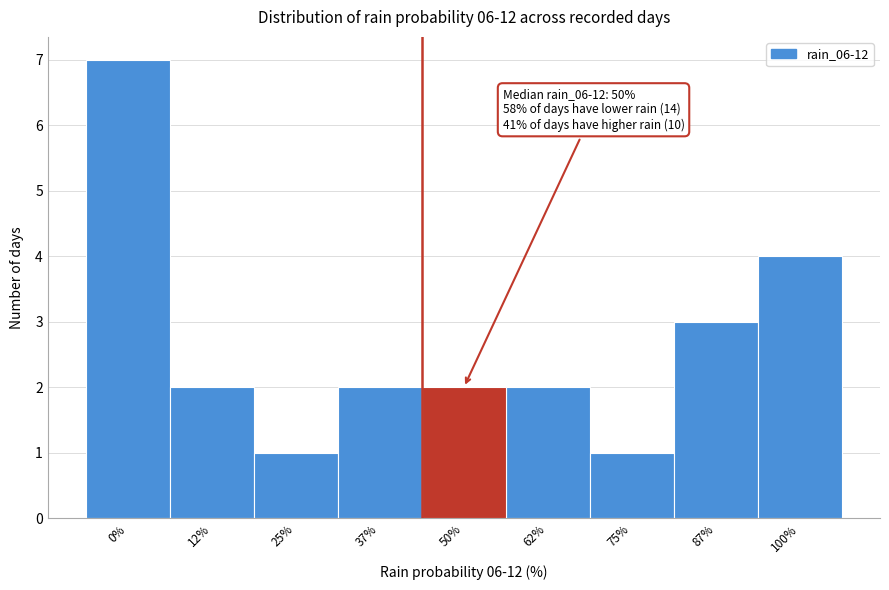

Reading right to left, extract all data points from this chart.

4	3	1	2	2	2	1	2	7